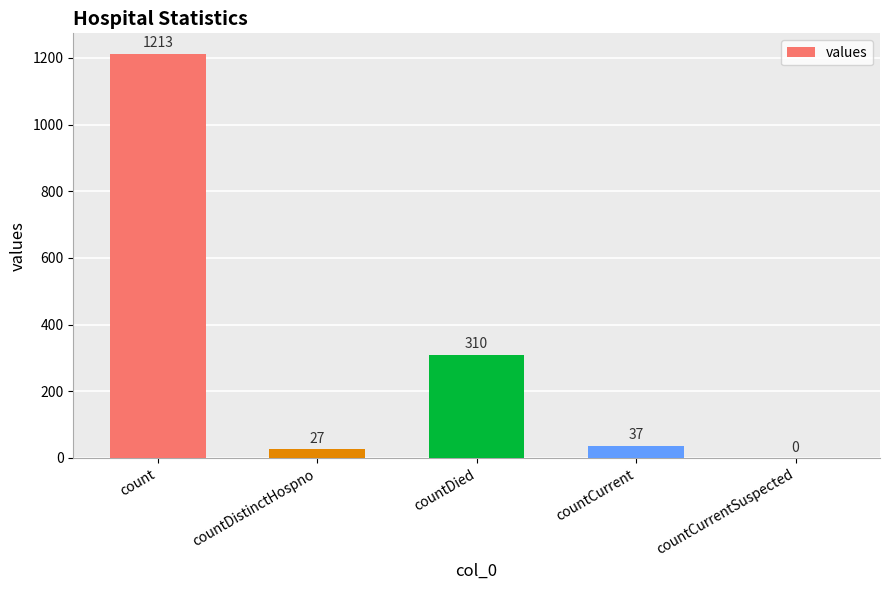

Read the value at countCurrent.

37